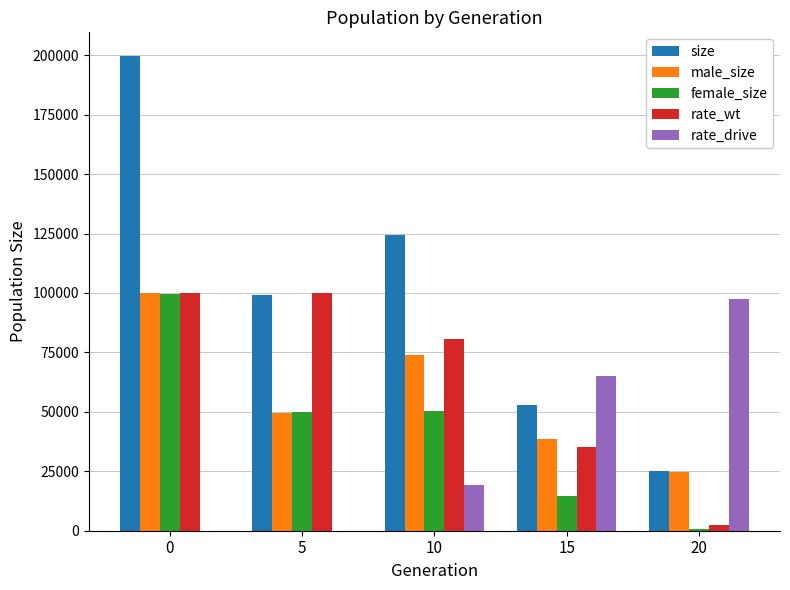

Is it true that rate_wt equals 100000 at 5?

True